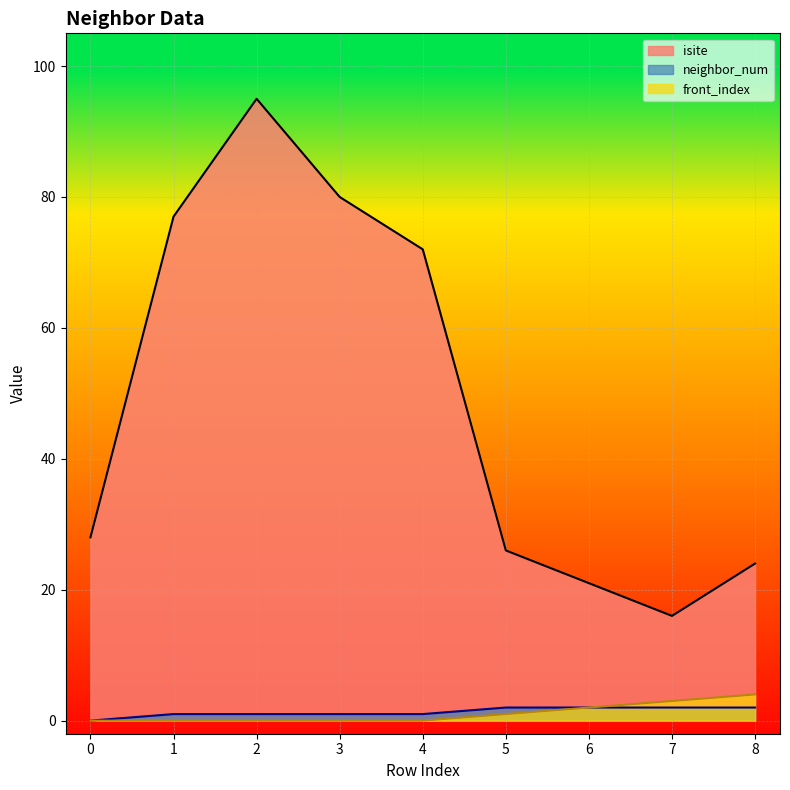

What value does the front_index series have at 7?

3